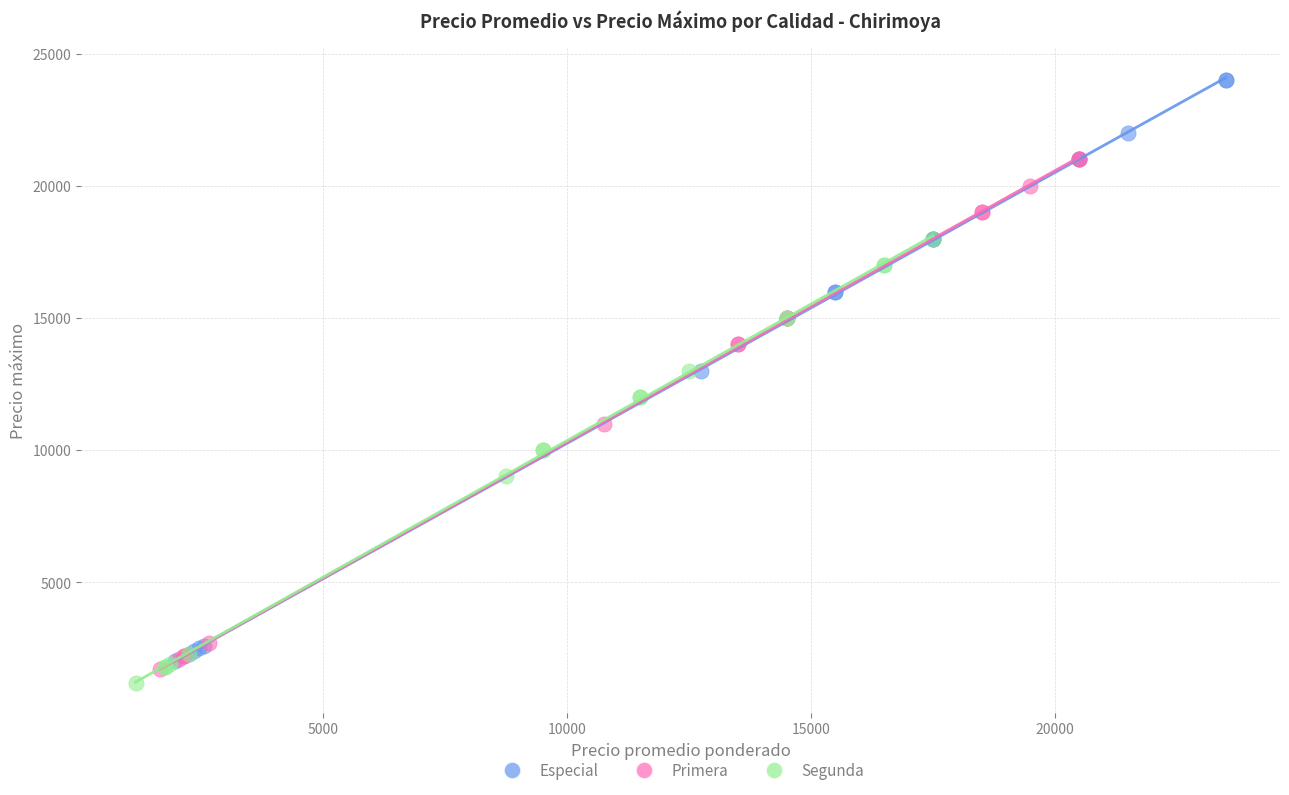

Which series reaches the minimum Y coordinate?

Segunda